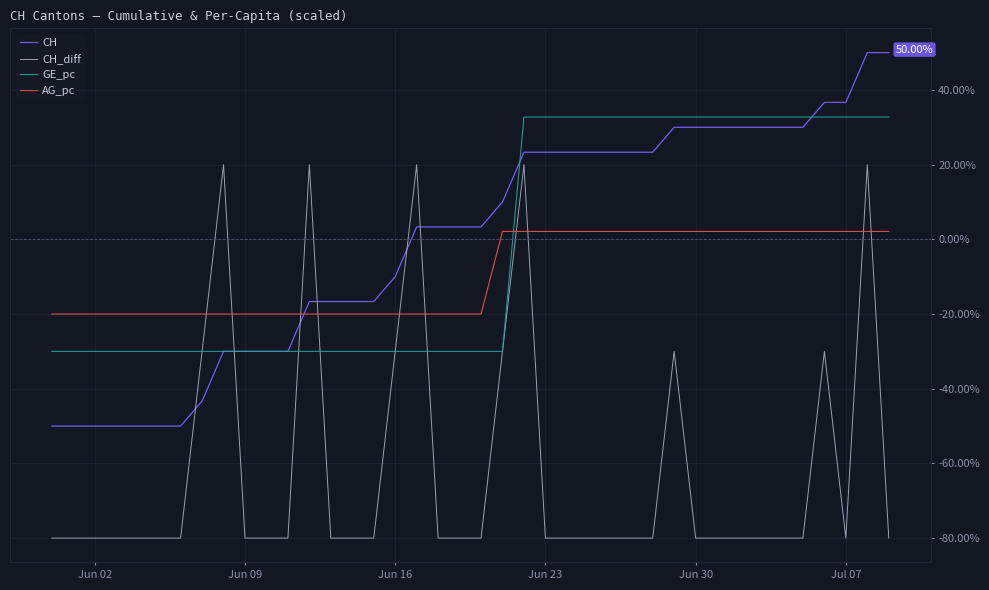

After their last crossing, which series has the higher values: GE_pc or AG_pc?

GE_pc